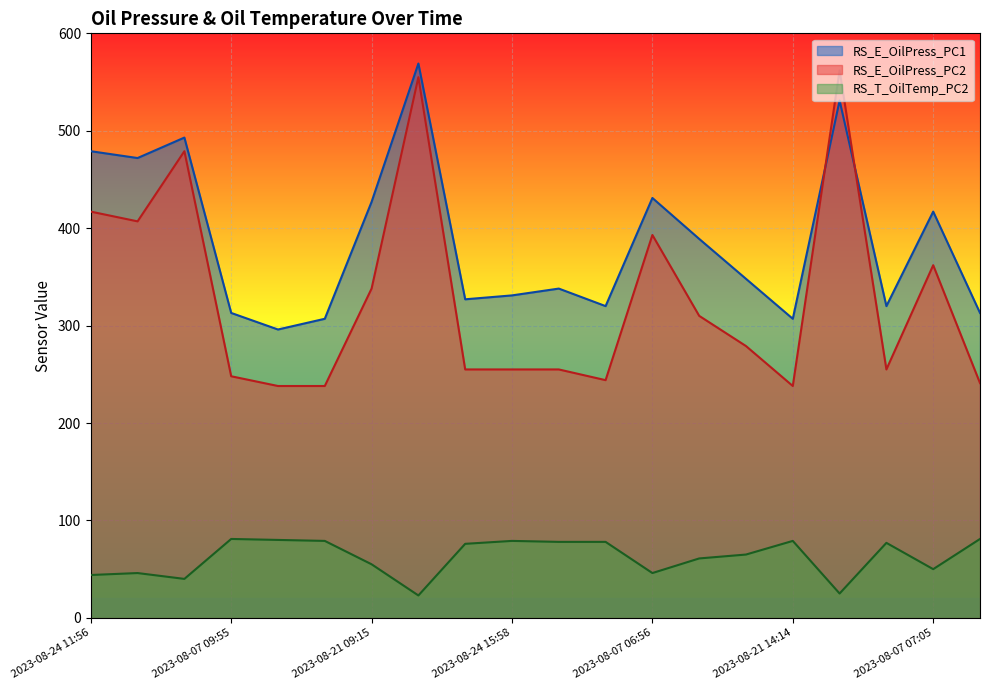

What is the label of the 3rd point from the left?

2023-08-07 06:43